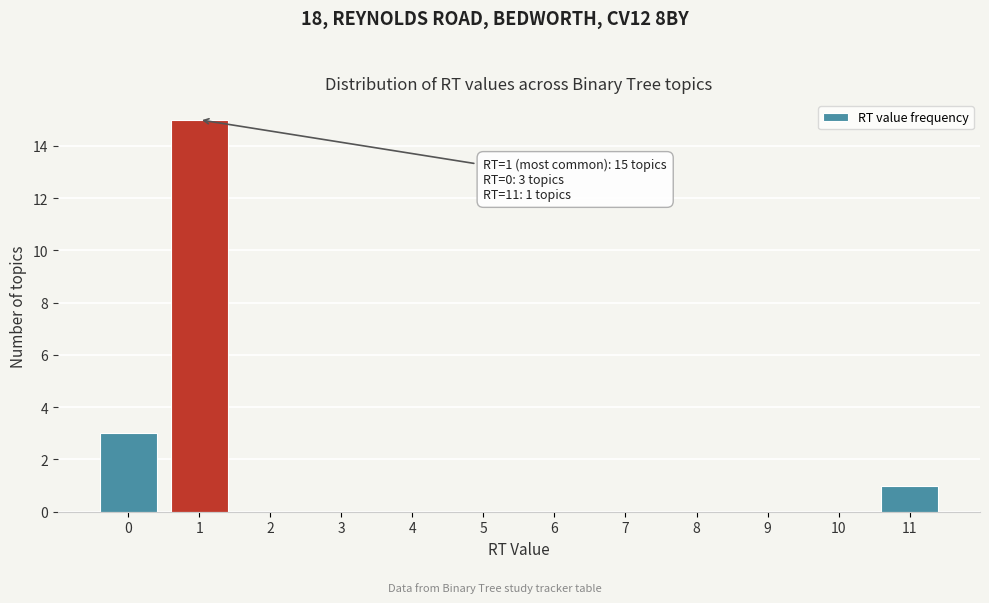

Over which range of the x-axis is the bar tallest?

0.5 to 1.5